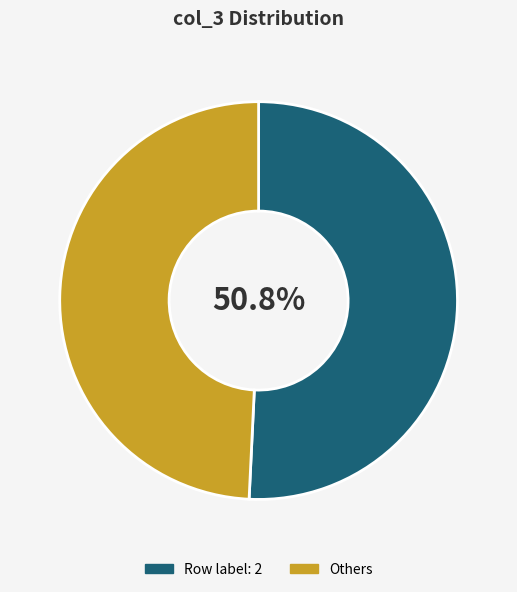

How many slices are in this pie chart?

2